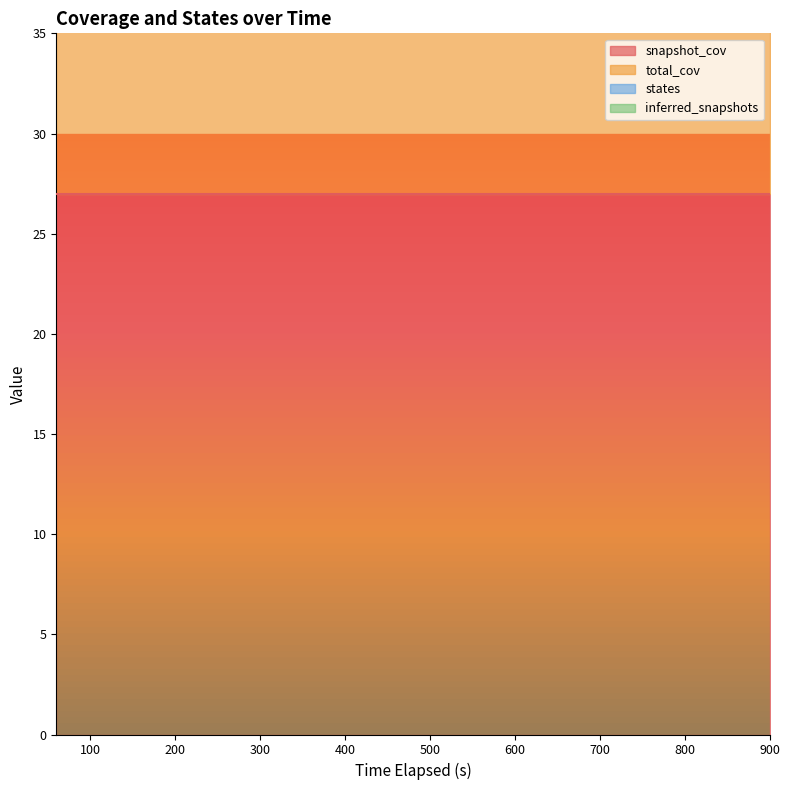

Which series changed the most between 2 and 2?

snapshot_cov